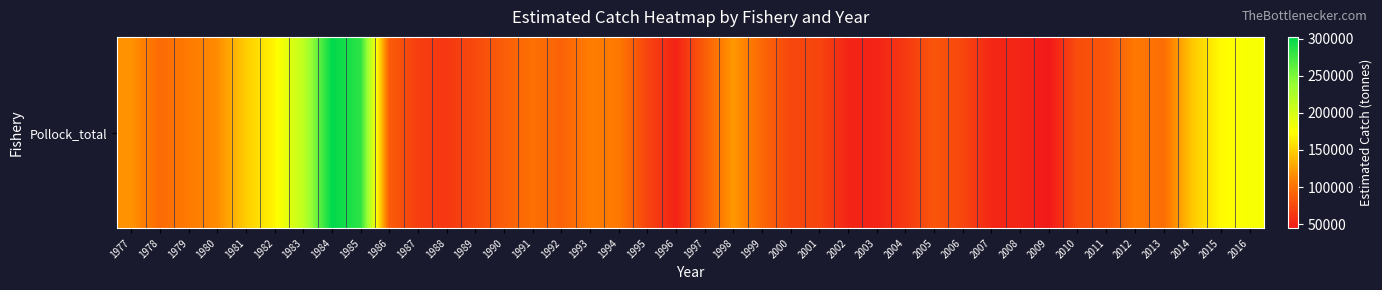

What is the greatest value displayed?

302467.8